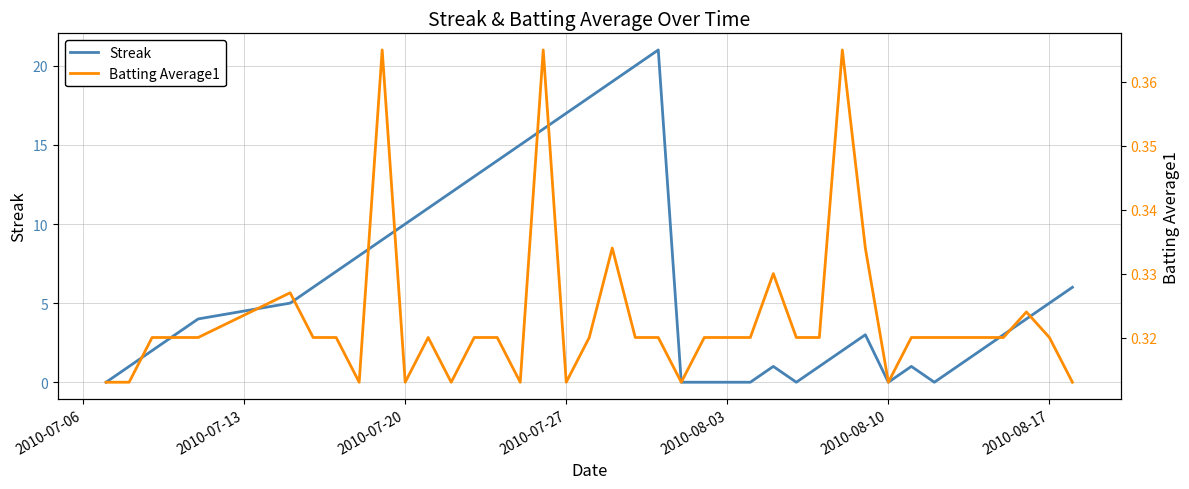

After their last crossing, which series has the higher values: Streak or Batting Average1?

Streak